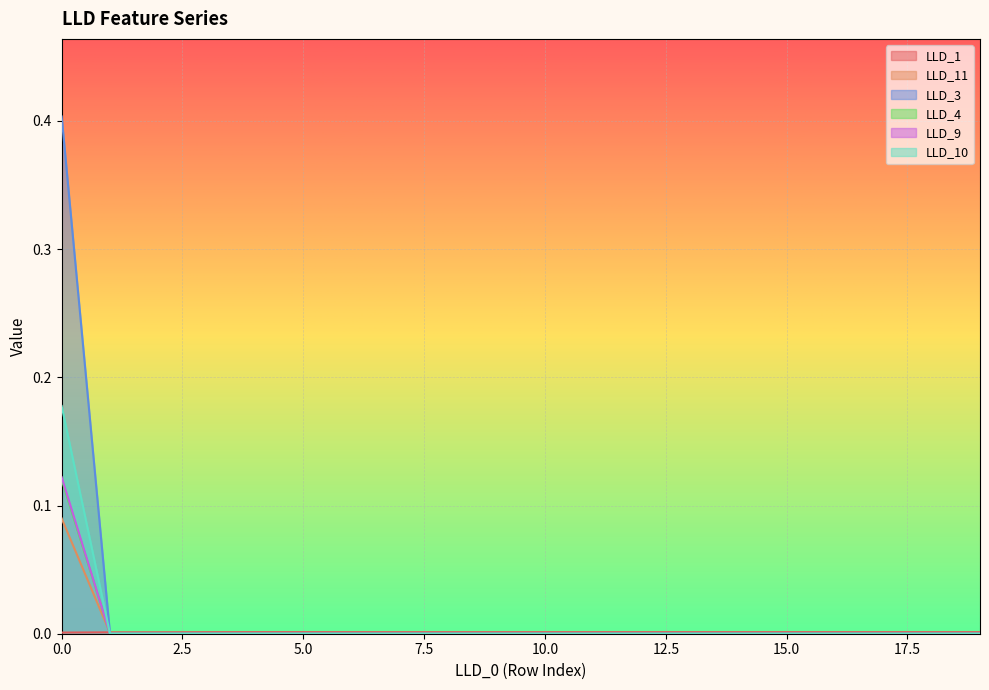

The LLD_3 series shows 0.0 at 12. True or false?

True